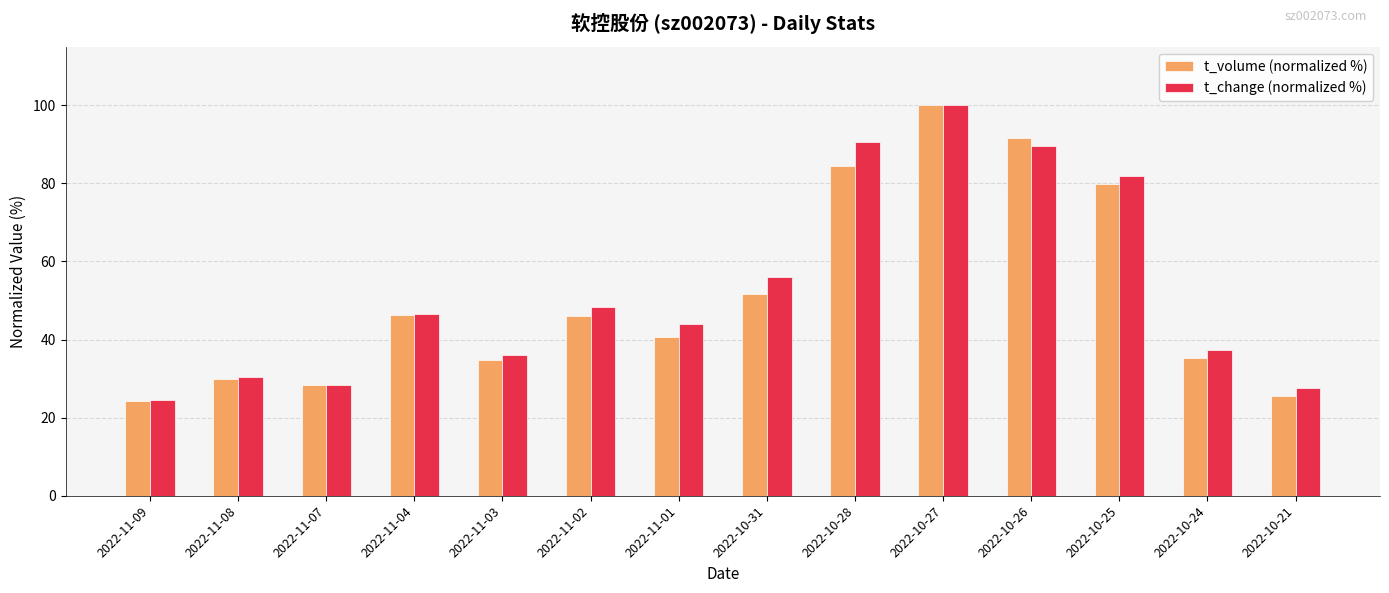

Between 2022-11-09 and 2022-11-03, which series saw the biggest shift?

t_change (normalized %)